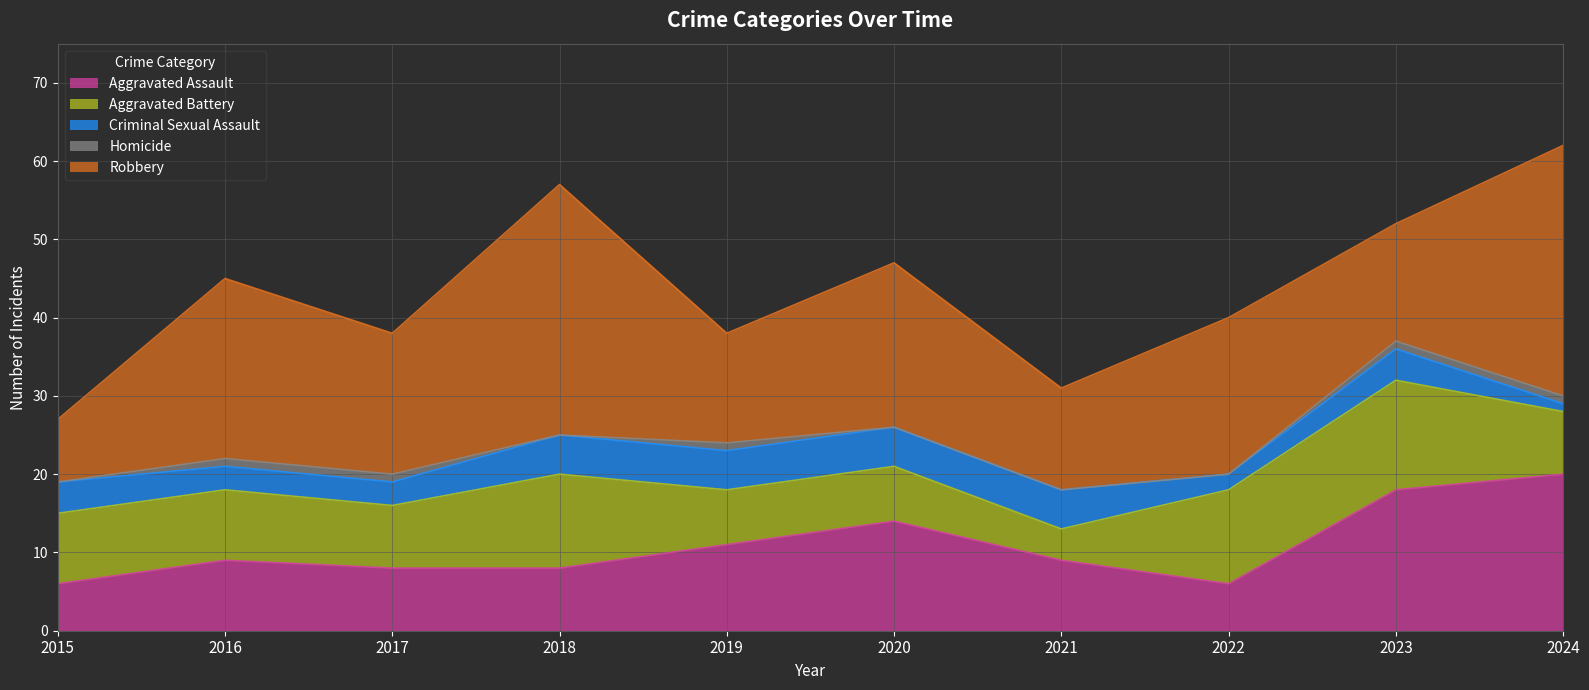

Reading right to left, transcribe all the data shown in this chart.

Aggravated Assault: 2024=20	2023=18	2022=6	2021=9	2020=14	2019=11	2018=8	2017=8	2016=9	2015=6
Aggravated Battery: 2024=8	2023=14	2022=12	2021=4	2020=7	2019=7	2018=12	2017=8	2016=9	2015=9
Criminal Sexual Assault: 2024=1	2023=4	2022=2	2021=5	2020=5	2019=5	2018=5	2017=3	2016=3	2015=4
Homicide: 2024=1	2023=1	2022=0	2021=0	2020=0	2019=1	2018=0	2017=1	2016=1	2015=0
Robbery: 2024=32	2023=15	2022=20	2021=13	2020=21	2019=14	2018=32	2017=18	2016=23	2015=8